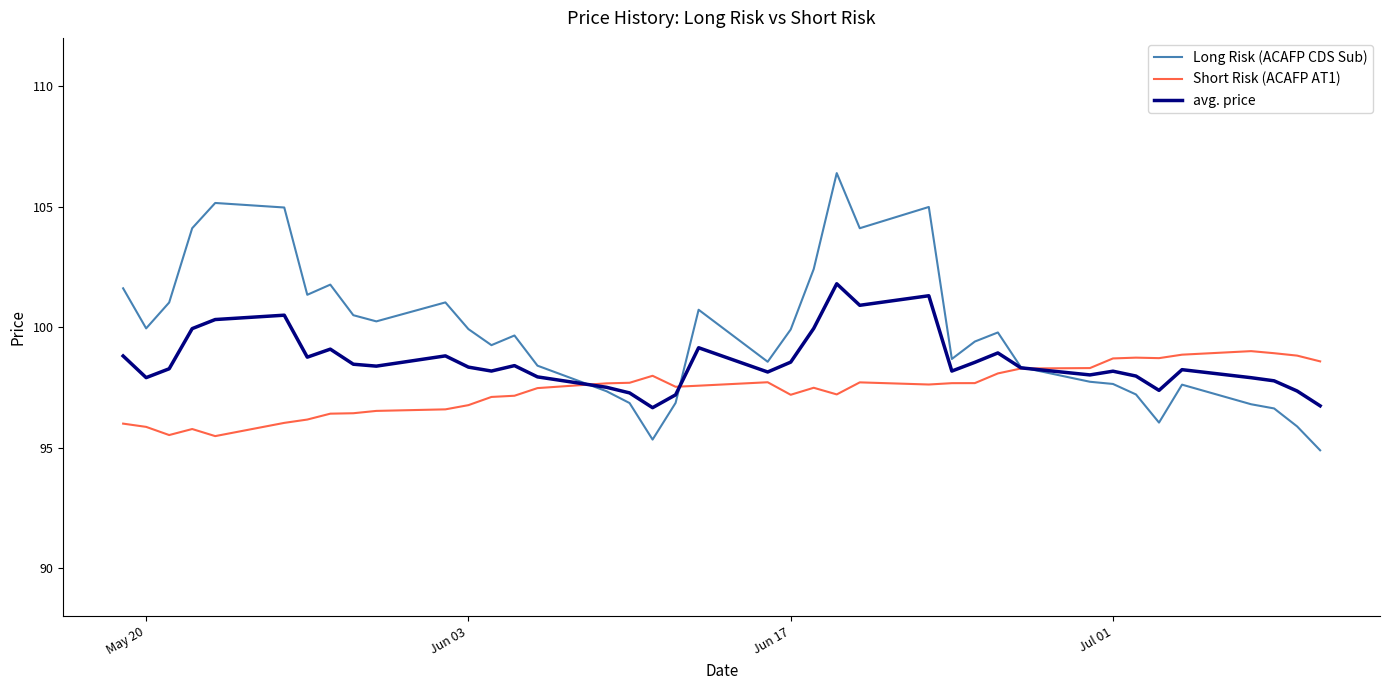

List the series in order of their peak value, highest first.

Long Risk (ACAFP CDS Sub), avg. price, Short Risk (ACAFP AT1)